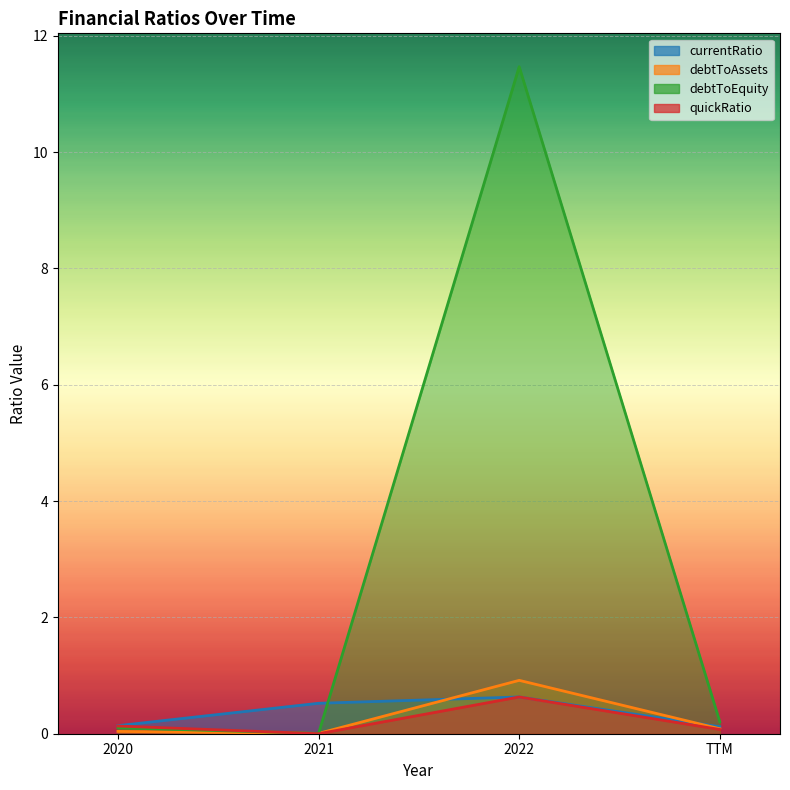

Which has a higher value, 2022 or 2020?

2022